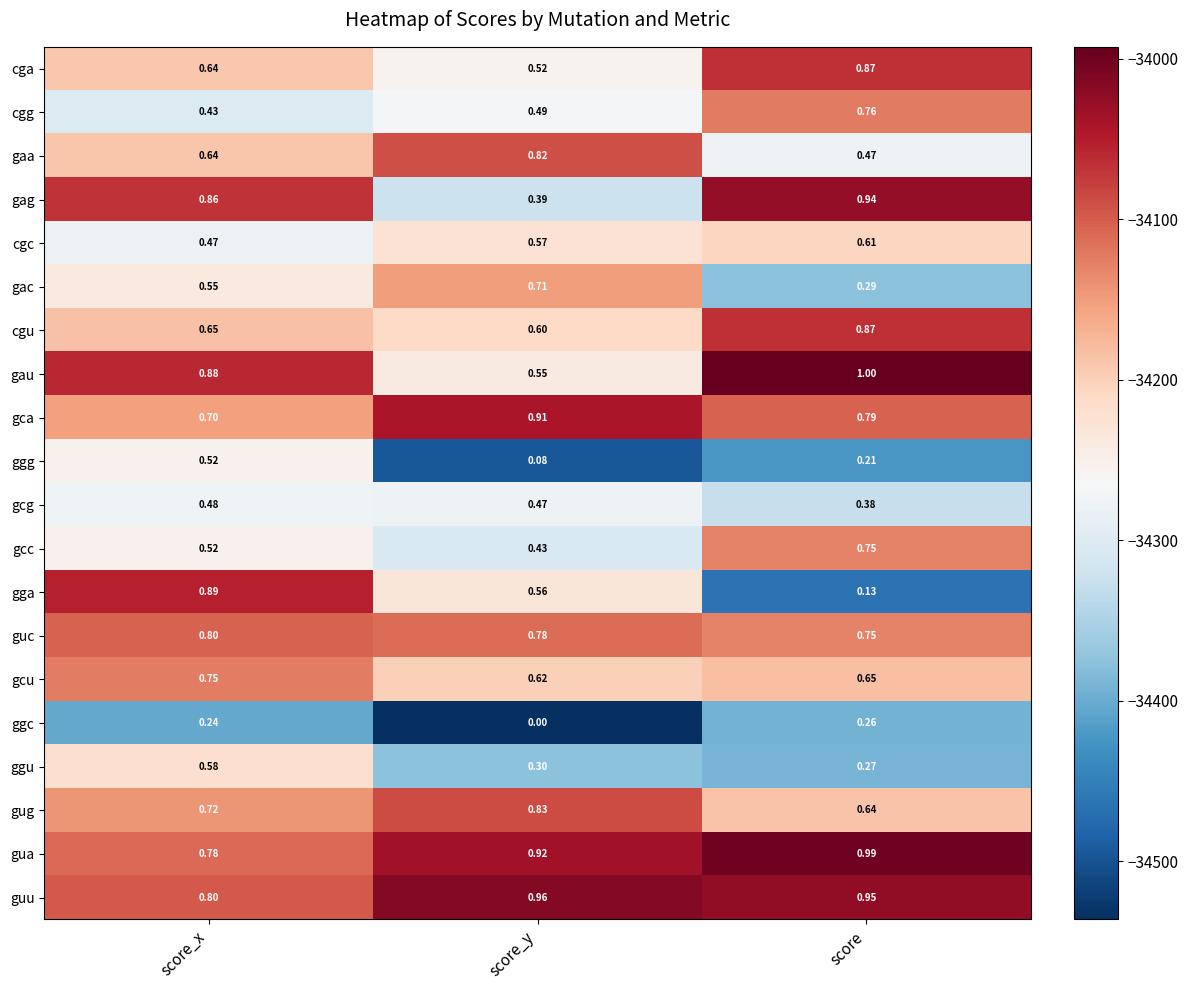

Is the value of gga at score_y greater than the value of gua at score?

No